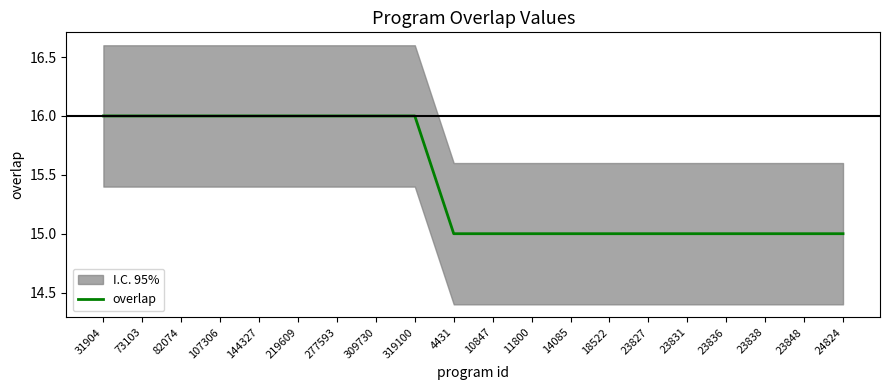

List the labels in order of value, smallest first.

4431, 10847, 11800, 14085, 18522, 23827, 23831, 23836, 23838, 23848, 24824, 31904, 73103, 82074, 107306, 144327, 219609, 277593, 309730, 319100